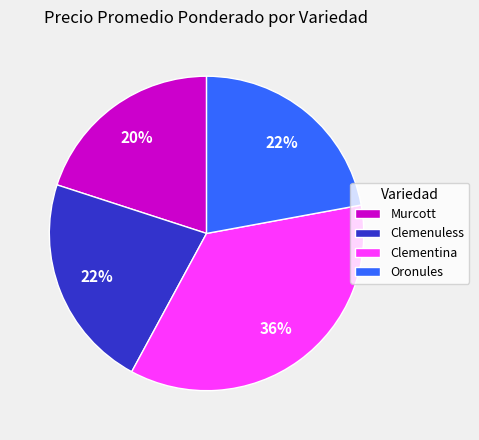

To the nearest percent, what is the average slice percentage?

25%